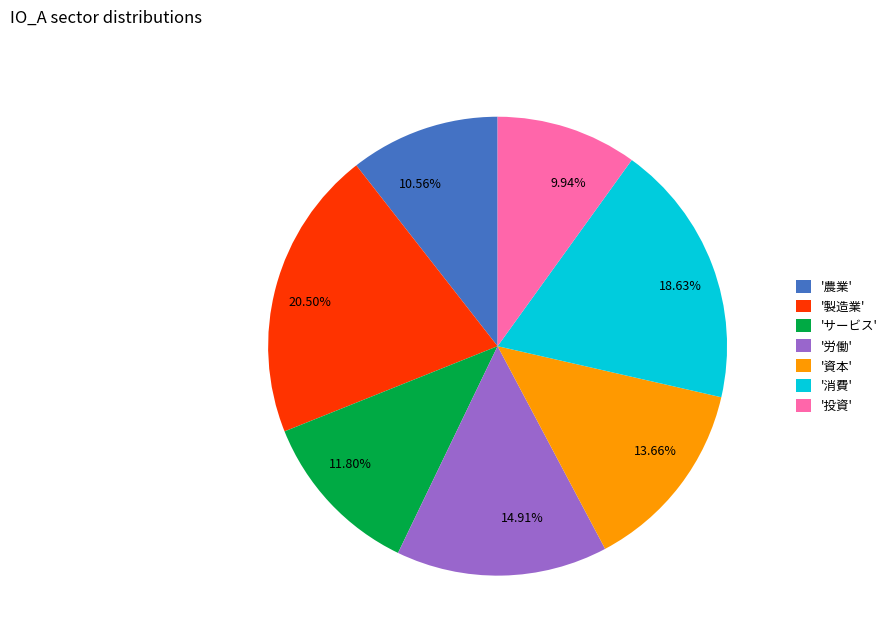

Approximately how many times larger is the value at 10.56% compared to 9.94%?

1.1